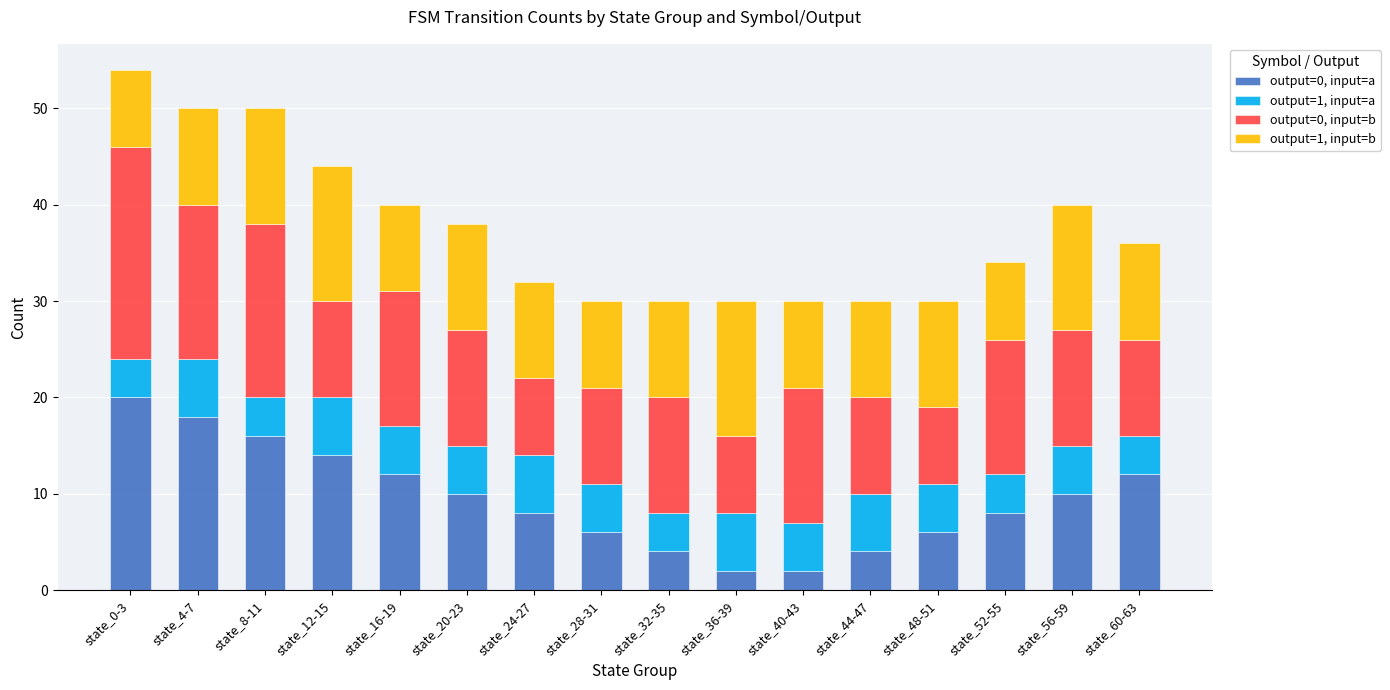

True or false: output=0, input=a has a value of 14 at state_24-27.

False